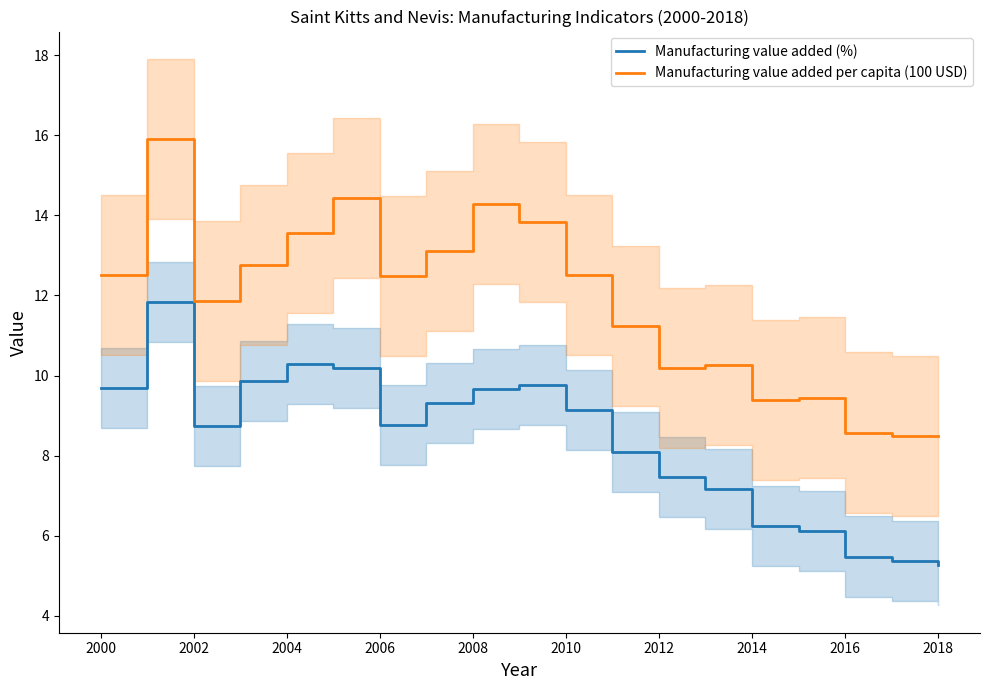

True or false: Manufacturing value added per capita (100 USD) and Manufacturing value added (%) intersect in this chart.

False